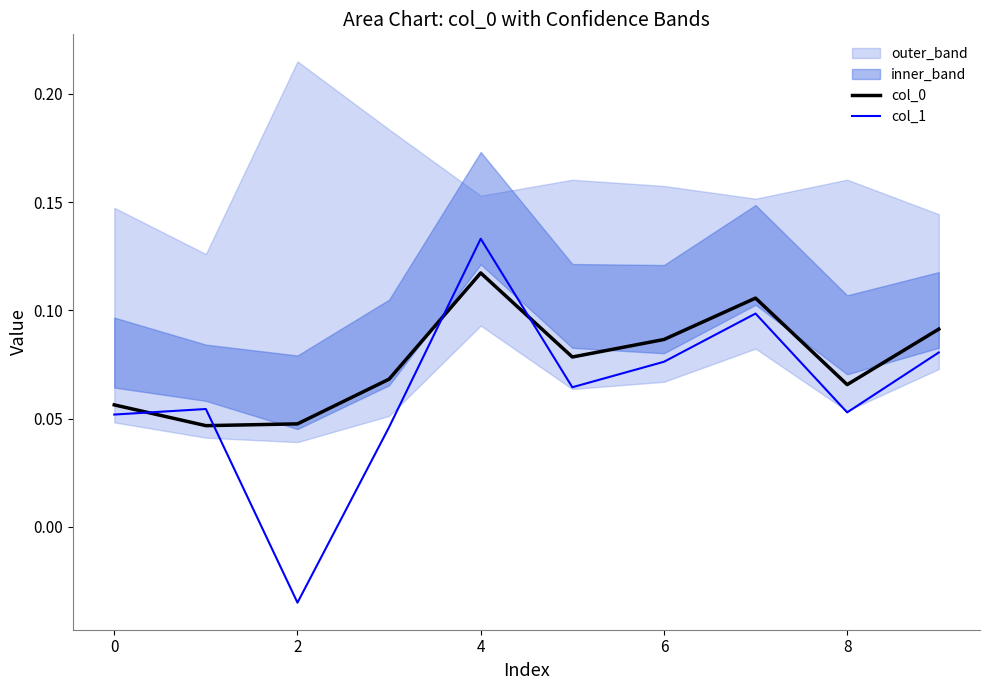

True or false: col_1 and col_0 intersect in this chart.

True